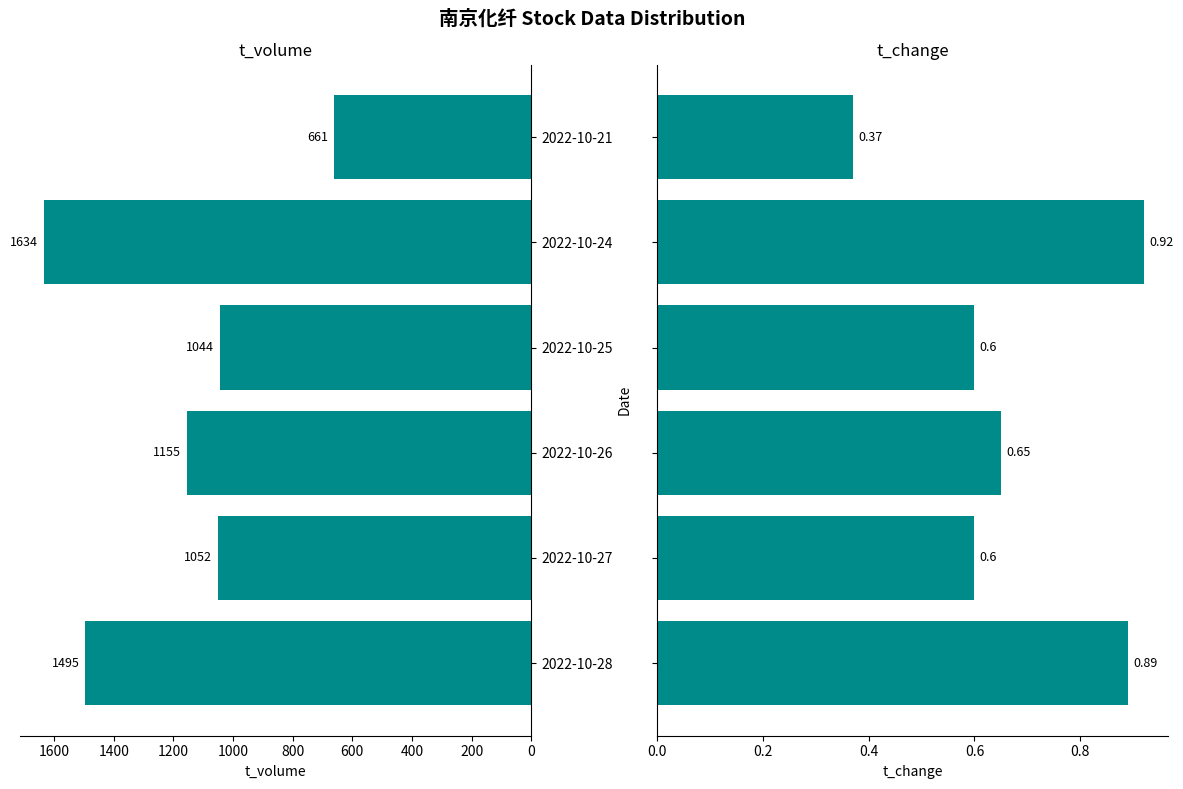

How many data points in t_volume are less than 1155?

3